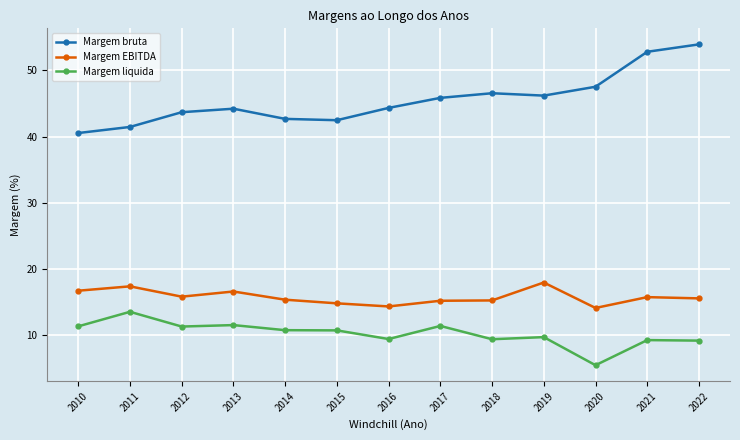

True or false: Margem bruta and Margem liquida intersect in this chart.

False